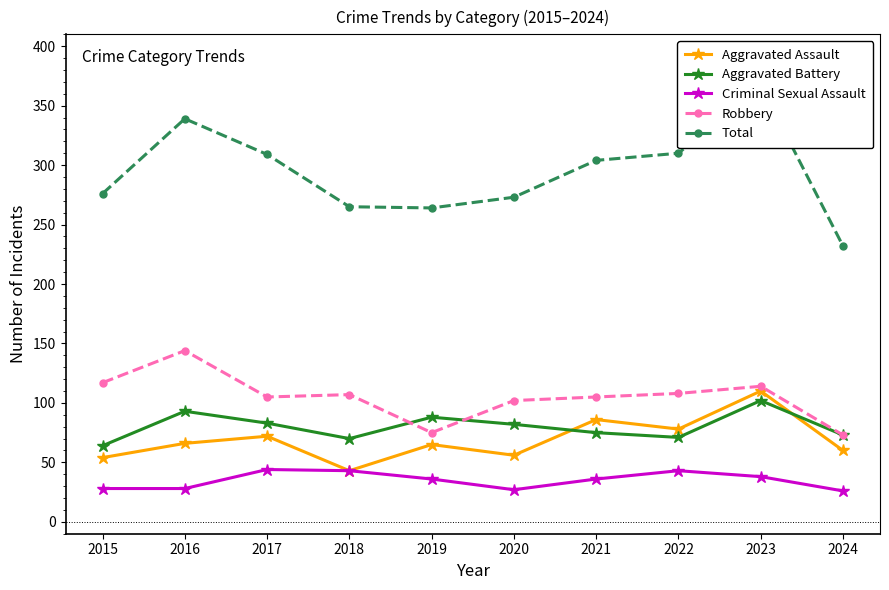

Which series has the largest range (max minus min)?

Total